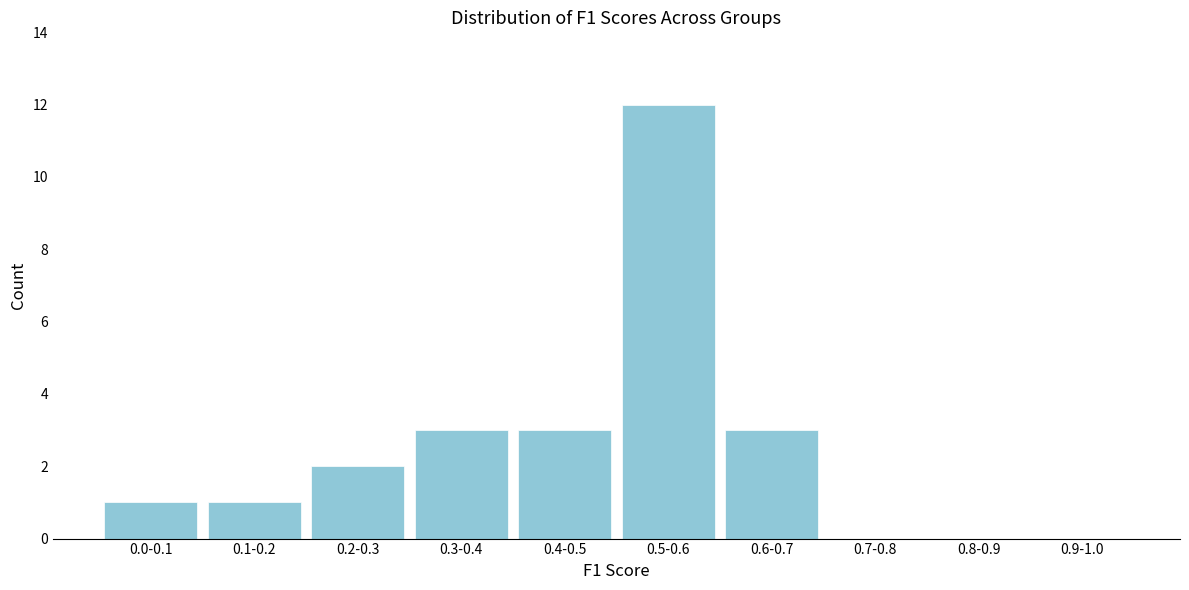

Reading left to right, what are all the values shown in this chart?

0.0-0.1=1	0.1-0.2=1	0.2-0.3=2	0.3-0.4=3	0.4-0.5=3	0.5-0.6=12	0.6-0.7=3	0.7-0.8=0	0.8-0.9=0	0.9-1.0=0